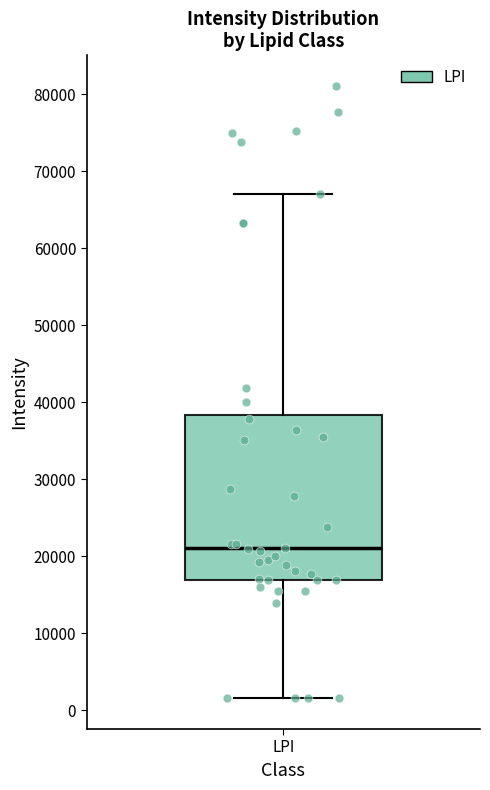

Transcribe this box plot: give where the median line is, the range the box spans, and where the two whiskers end, as read against the y-axis. The values are not printed on the chart, so give them approximately, as read against the axis.

median 21000, box 17000 to 38000, whiskers 2000 to 67000